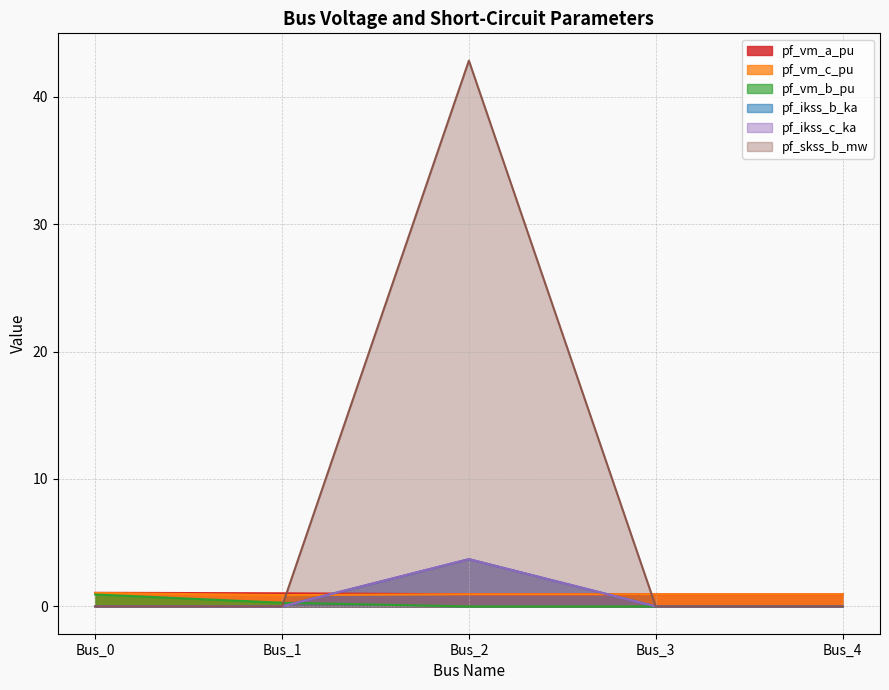

At which category is the sum across all series the highest?

Bus_2